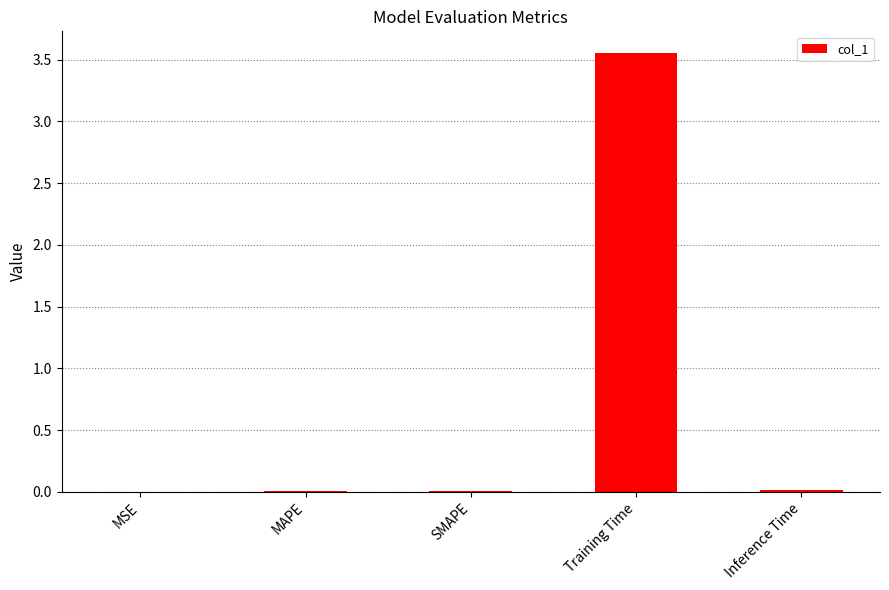

Which has a higher value, Inference Time or Training Time?

Training Time